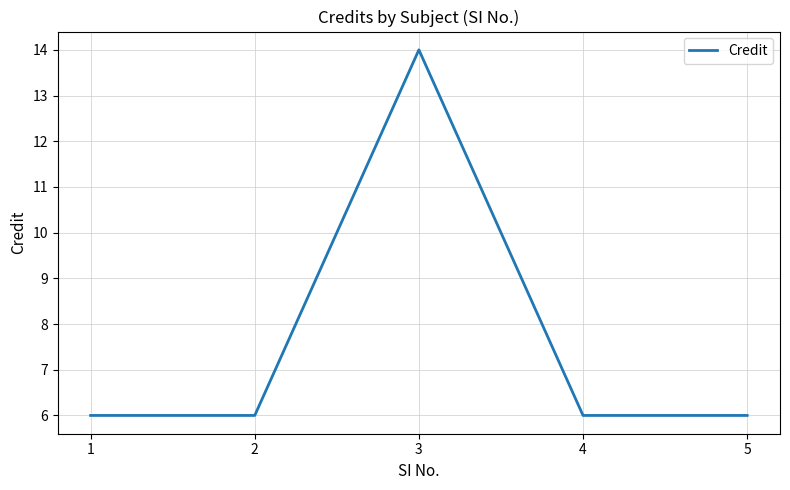

Which label corresponds to the largest value in the chart?

3